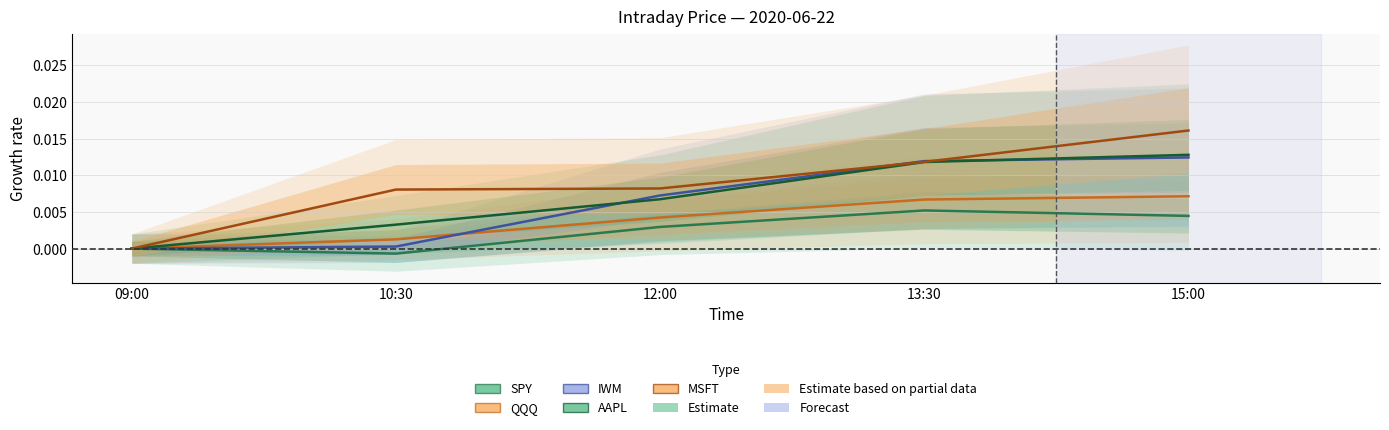

True or false: SPY and AAPL cross at least once.

False